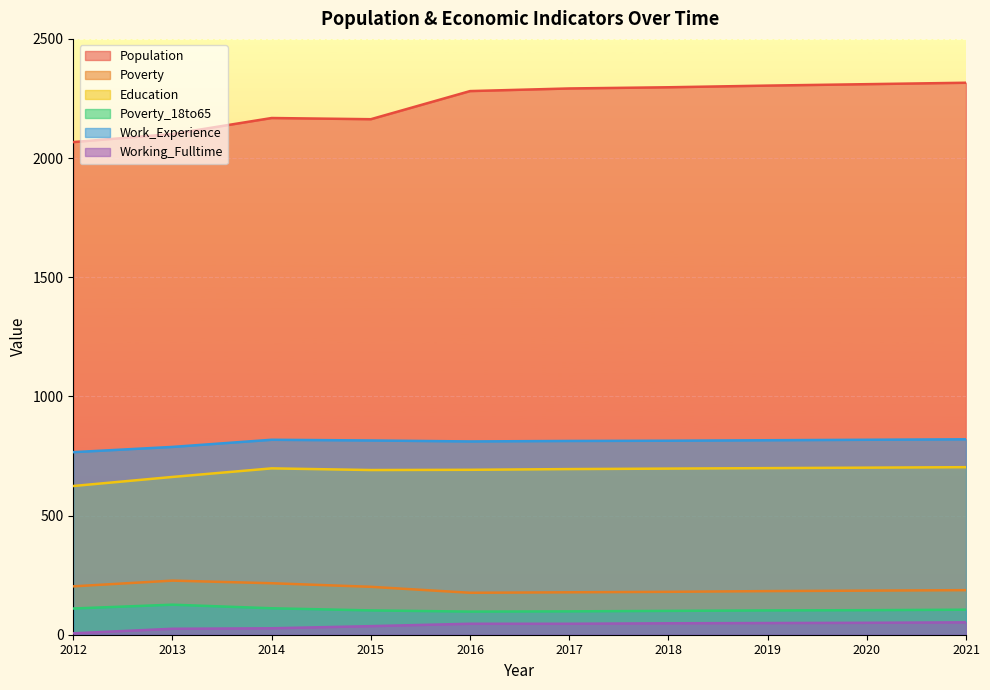

What is the total value across all series at 2012?

3776